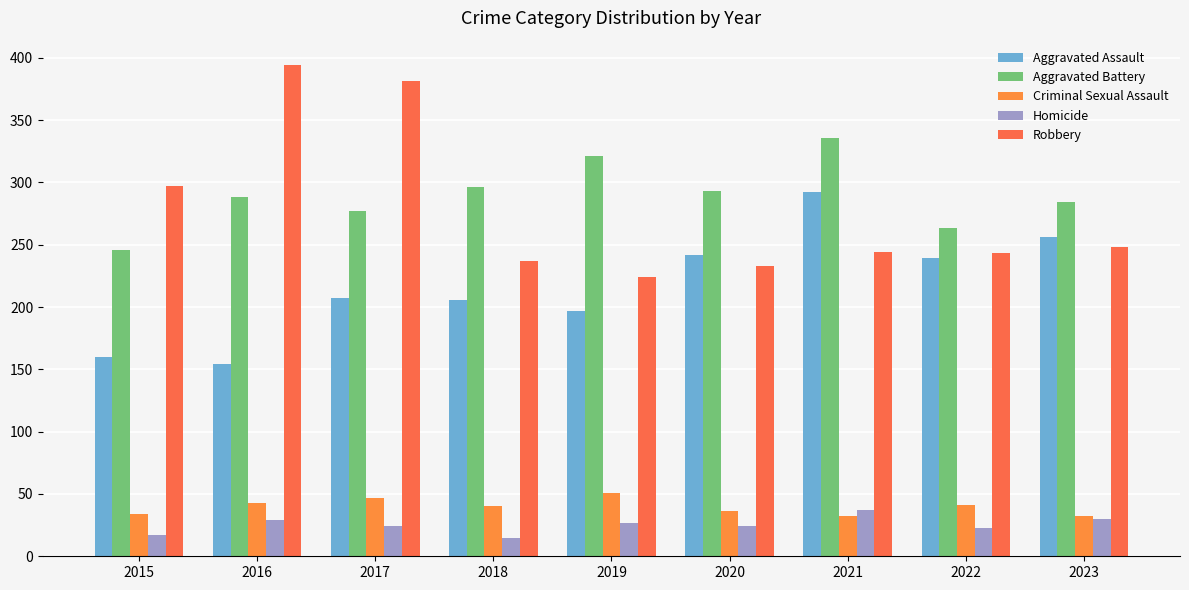

Between 2016 and 2018, which is larger?

2018